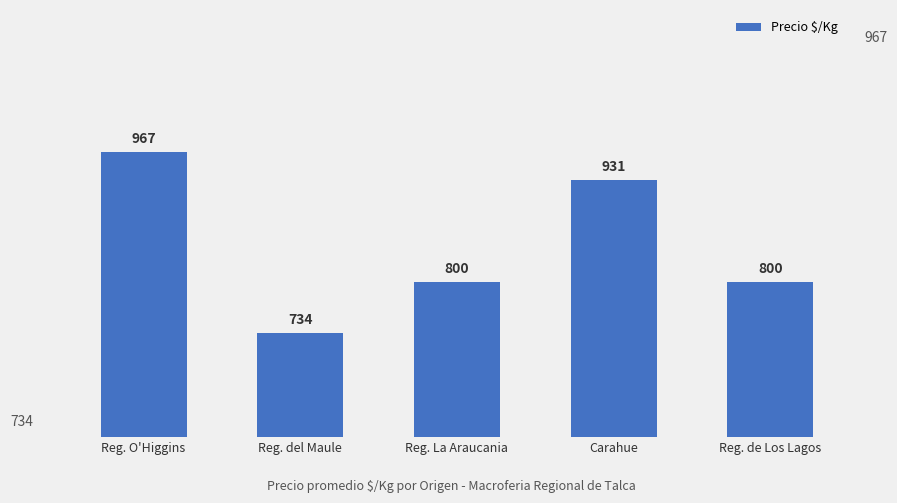

Reading left to right, extract all data points from this chart.

Reg. O'Higgins=967	Reg. del Maule=734	Reg. La Araucania=800	Carahue=931	Reg. de Los Lagos=800